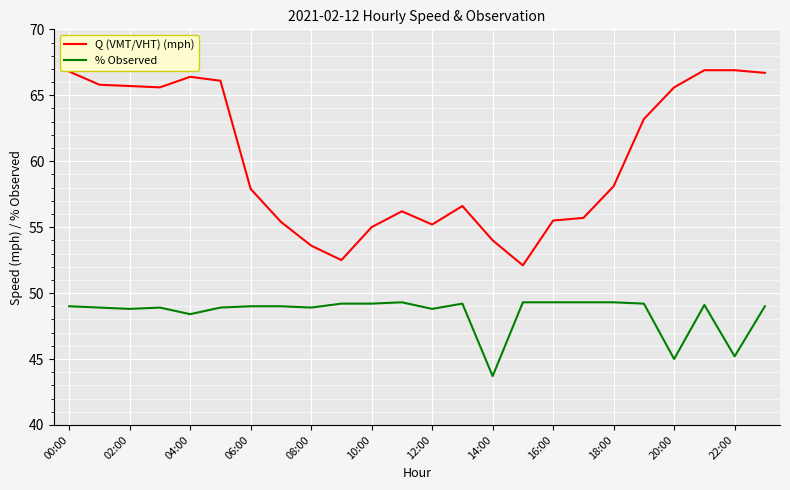

True or false: Q (VMT/VHT) (mph) has more than 1 interior local peaks.

True